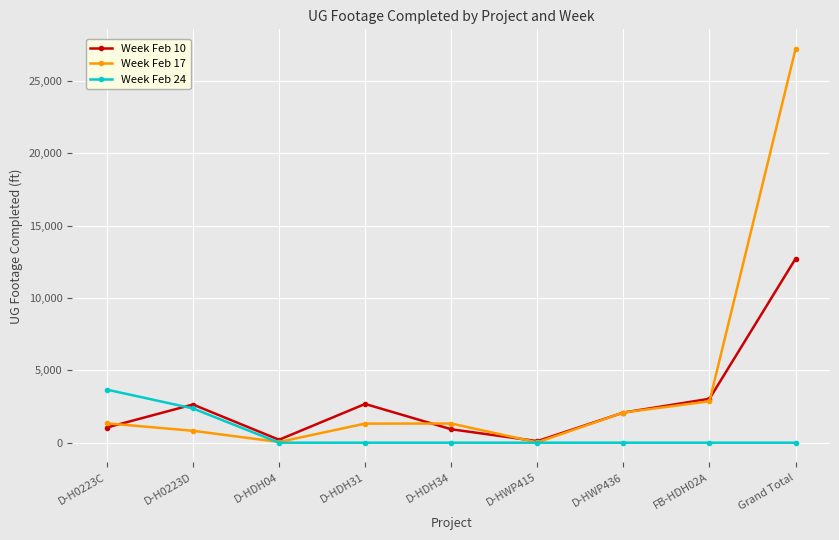

Where do Week Feb 10 and Week Feb 17 first cross each other?

D-H0223C and D-H0223D